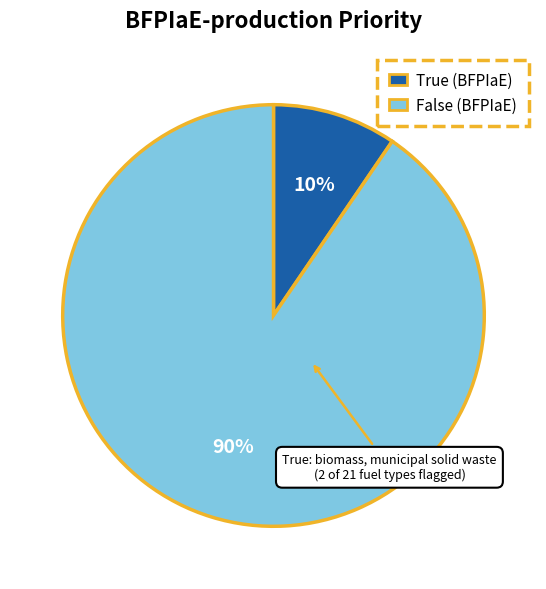

Does any single category account for the majority?

Yes